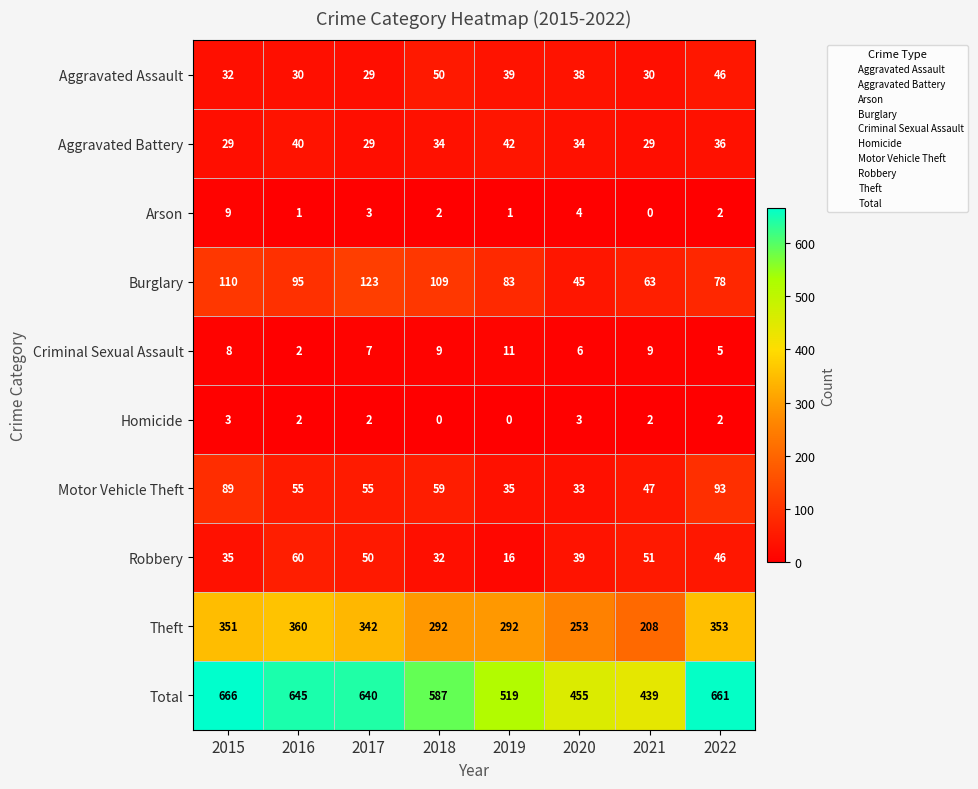

The value of Homicide at 2018 is -1. True or false?

False